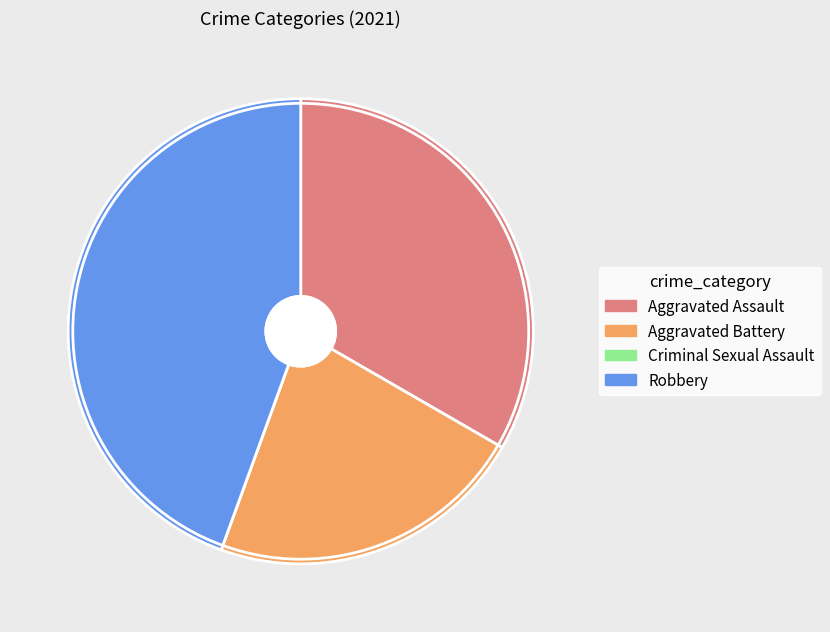

Approximately how many times larger is the value at Robbery compared to Aggravated Battery?

2.0